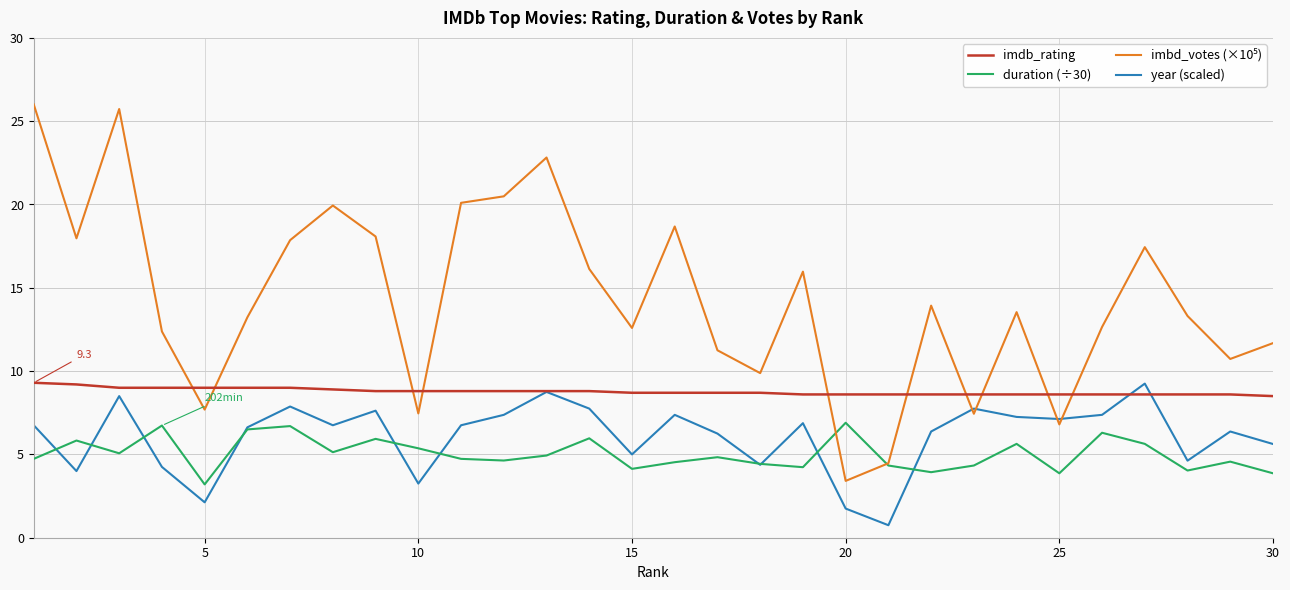

What is the difference between the maximum and second lowest values in the imdb_rating series?

0.7